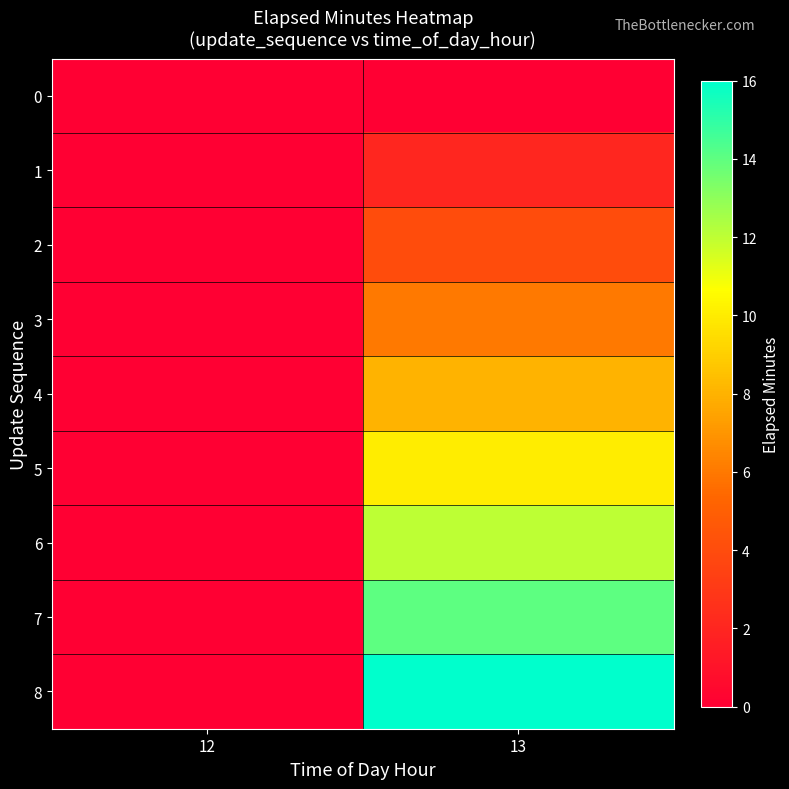

Count the number of categories in the chart.

2